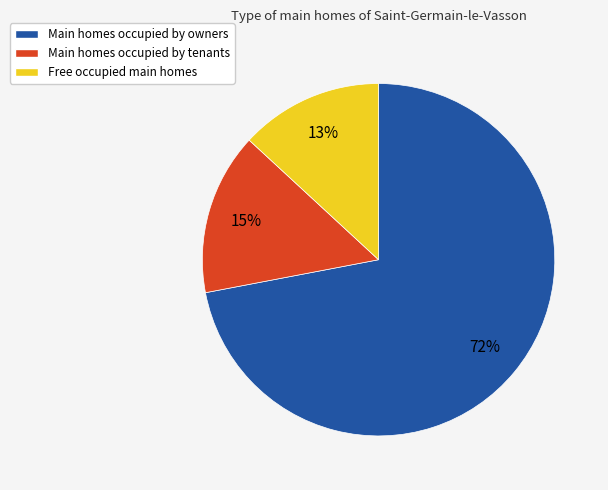

Between Main homes occupied by owners and Free occupied main homes, which is larger?

Main homes occupied by owners